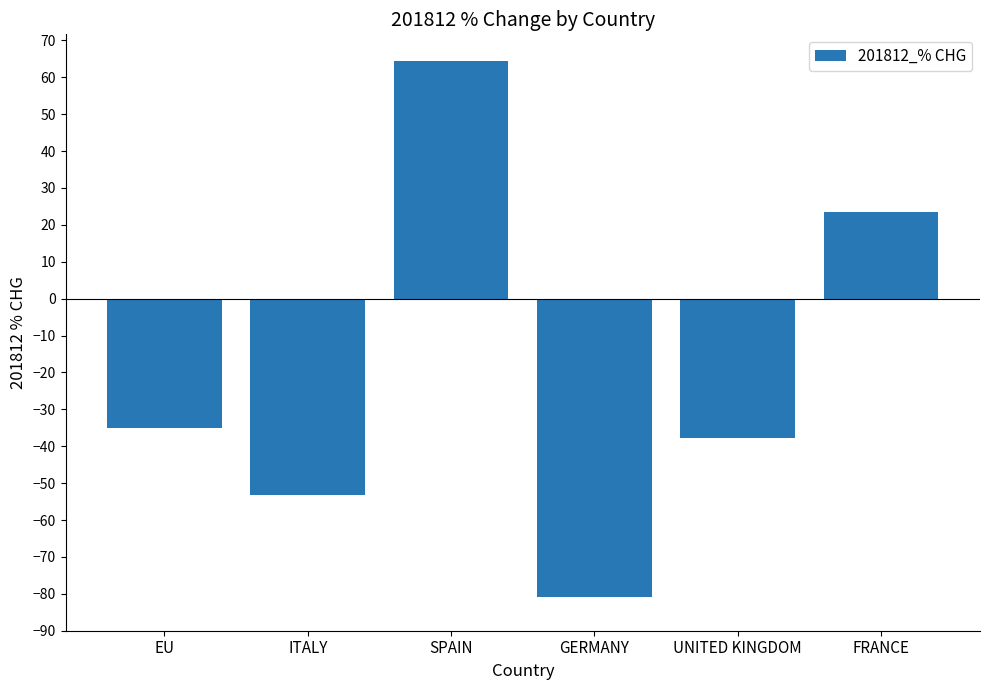

Is it true that the value at EU is -35.0?

True